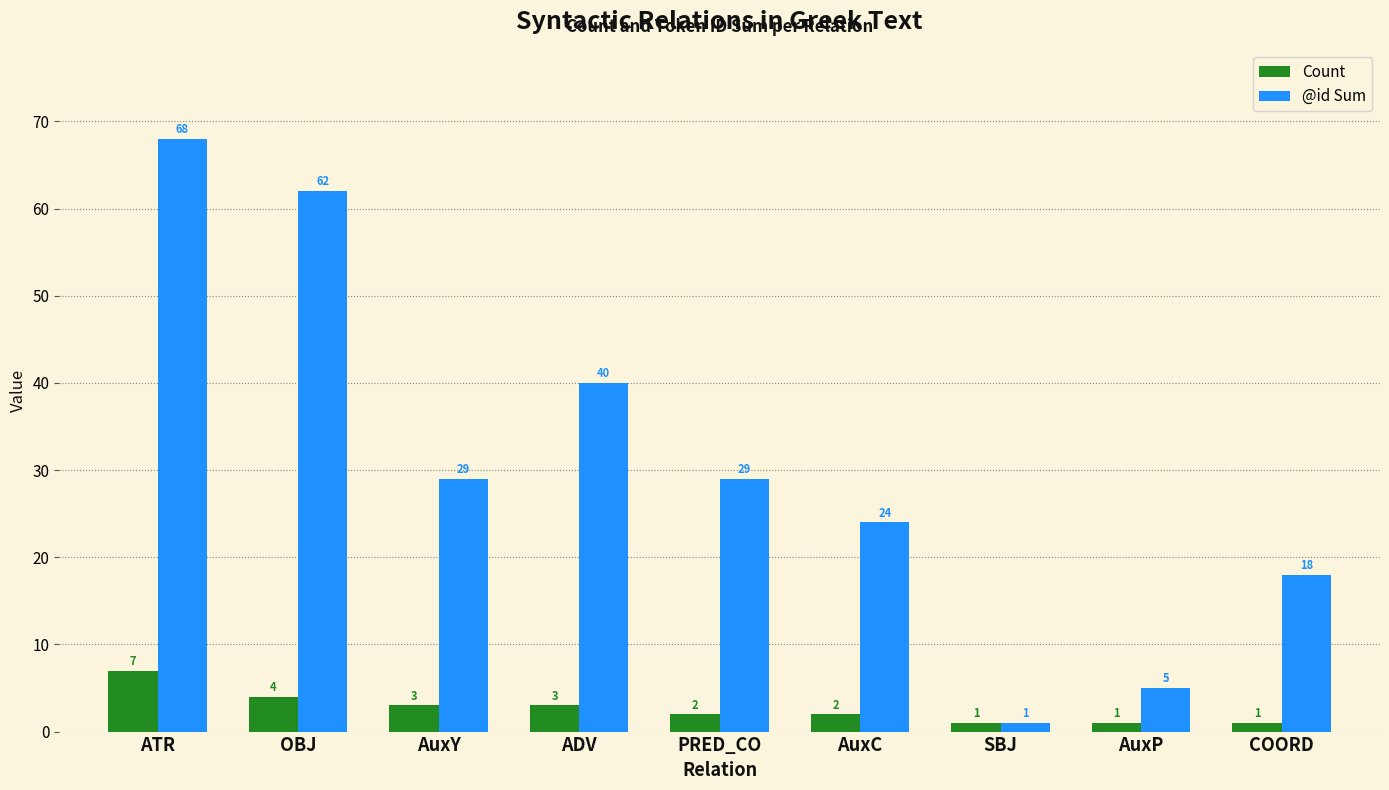

The @id Sum series shows 5 at AuxP. True or false?

True